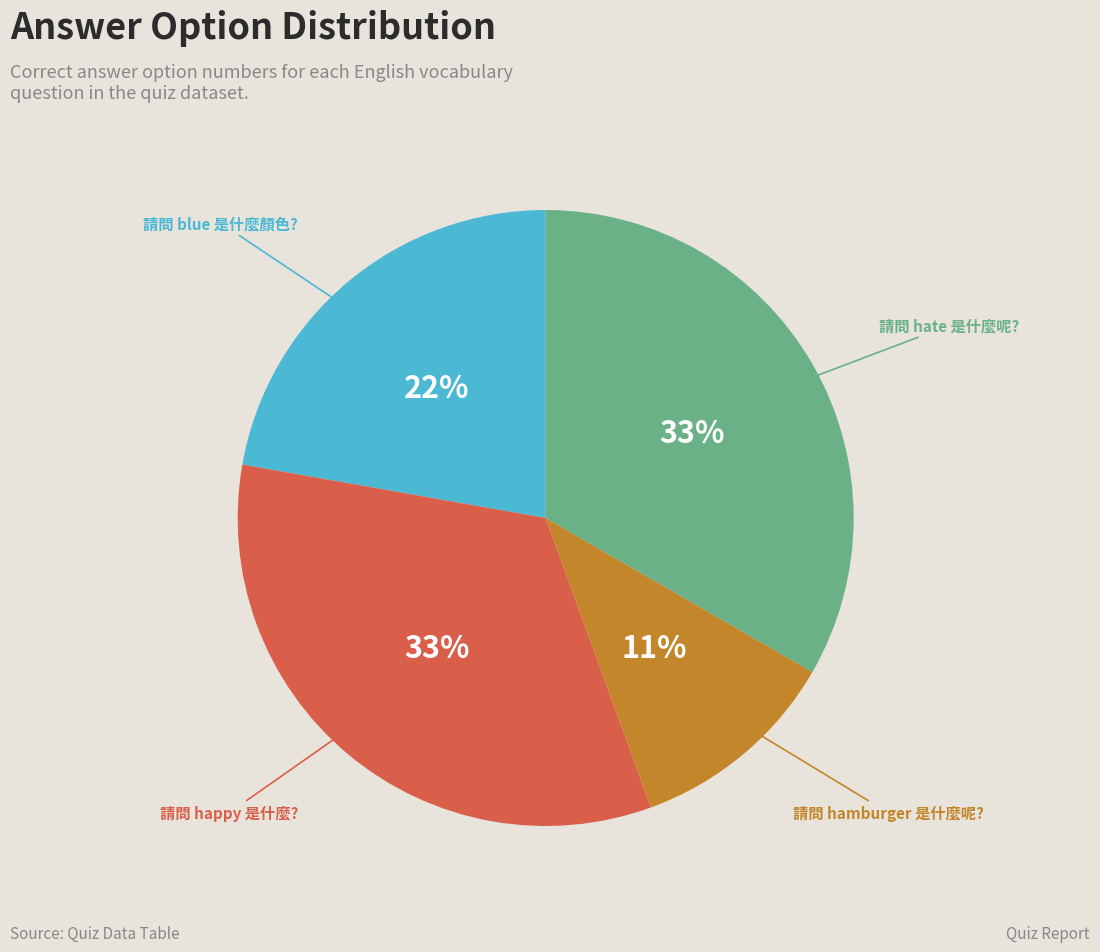

To the nearest percent, what is the difference between the largest and smallest slice percentages?

22%